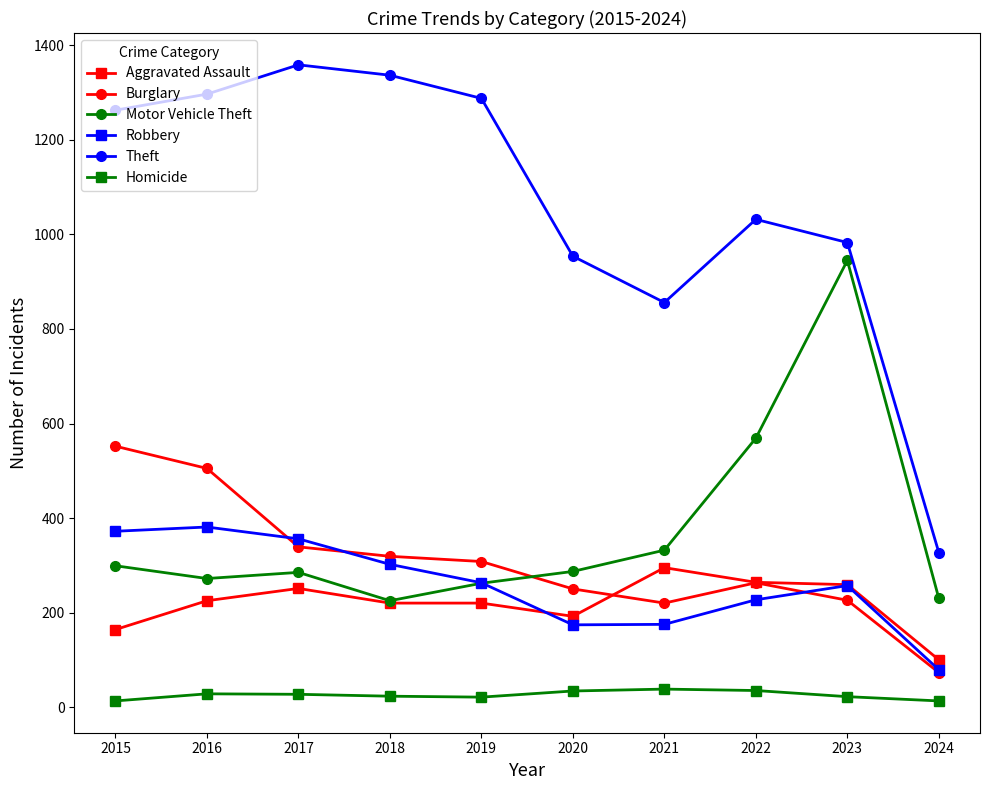

At which label does Aggravated Assault reach its minimum?

2024